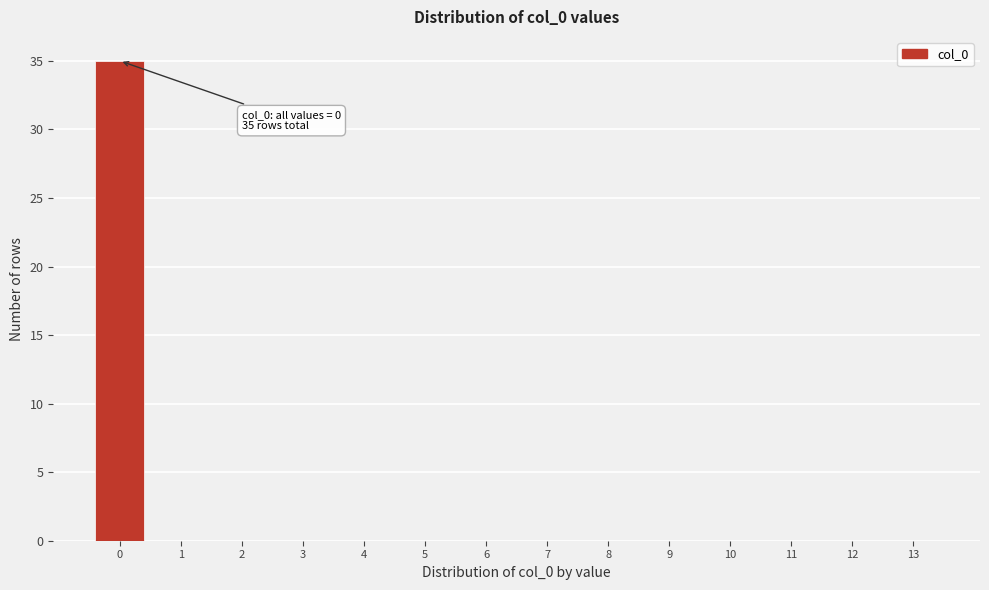

Reading left to right, extract all data points from this chart.

0=35	1=0	2=0	3=0	4=0	5=0	6=0	7=0	8=0	9=0	10=0	11=0	12=0	13=0